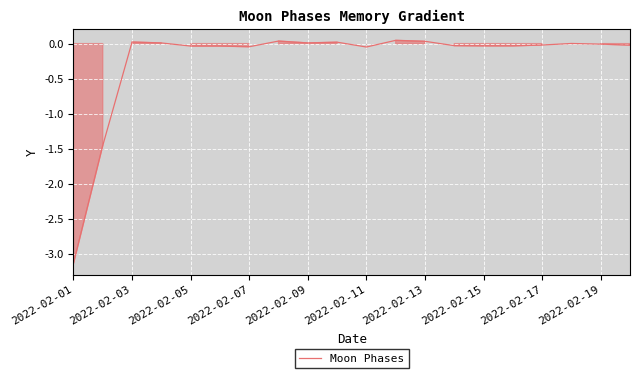

What is the difference between the second highest and second lowest values?

1.5